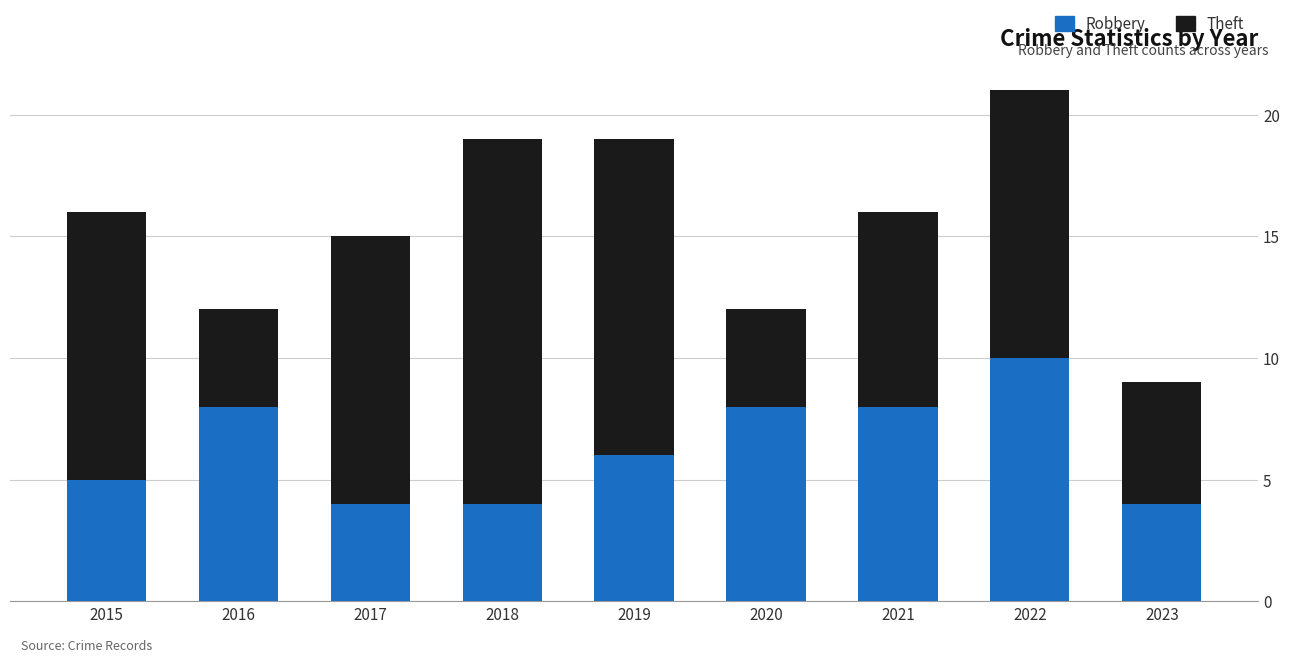

At which category is the sum across all series the highest?

2022